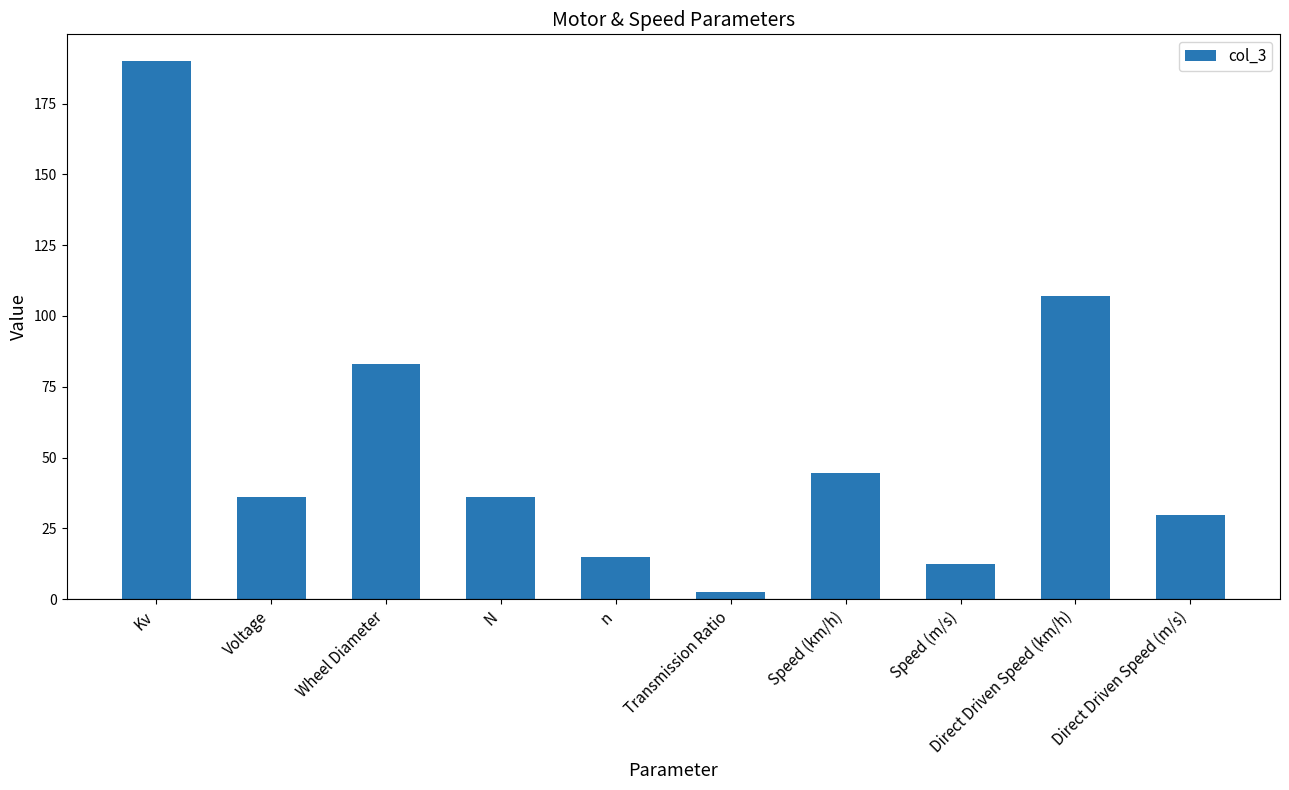

The chart shows a value of 29.7 at Direct Driven Speed (m/s). True or false?

True